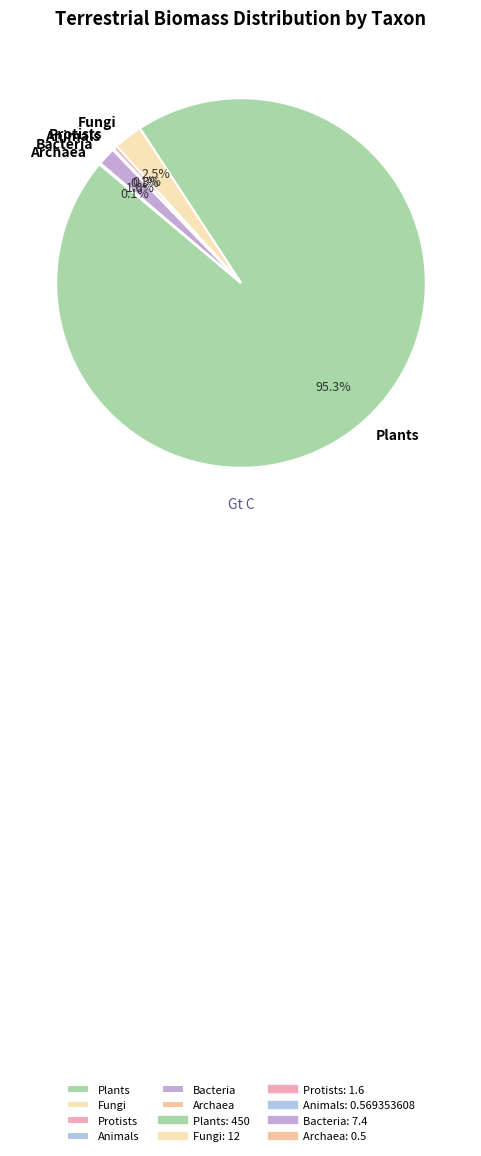

To the nearest percent, what is the difference between the largest and smallest slice percentages?

95%